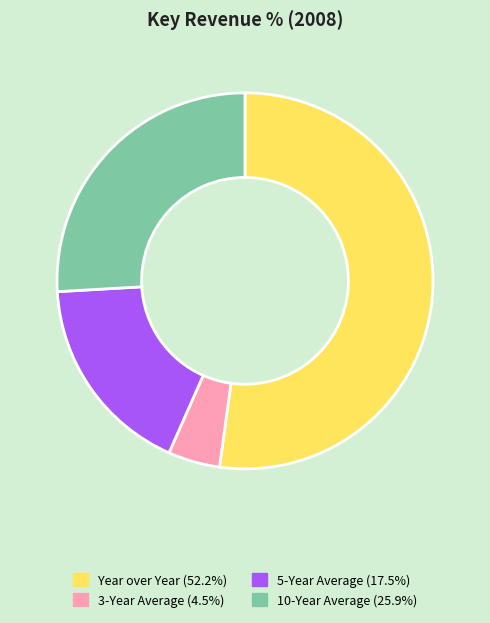

Combined, do 3-Year Average and Year over Year account for over 50%?

Yes